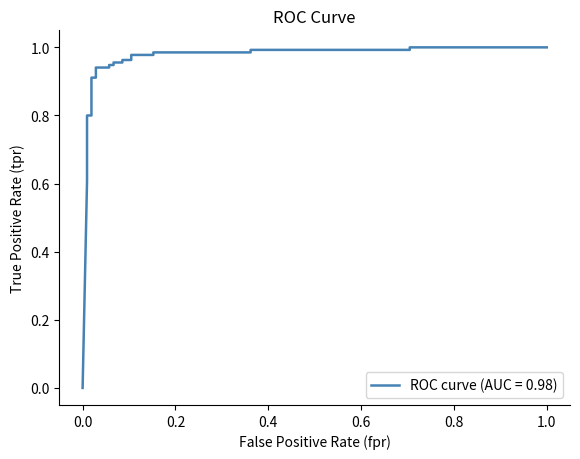

How many lines are shown in the chart?

1